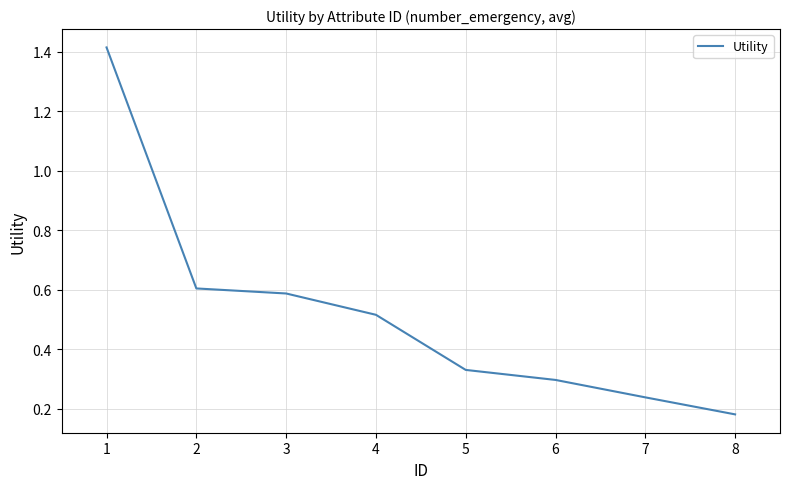

The value at 6 is 0.3. True or false?

True